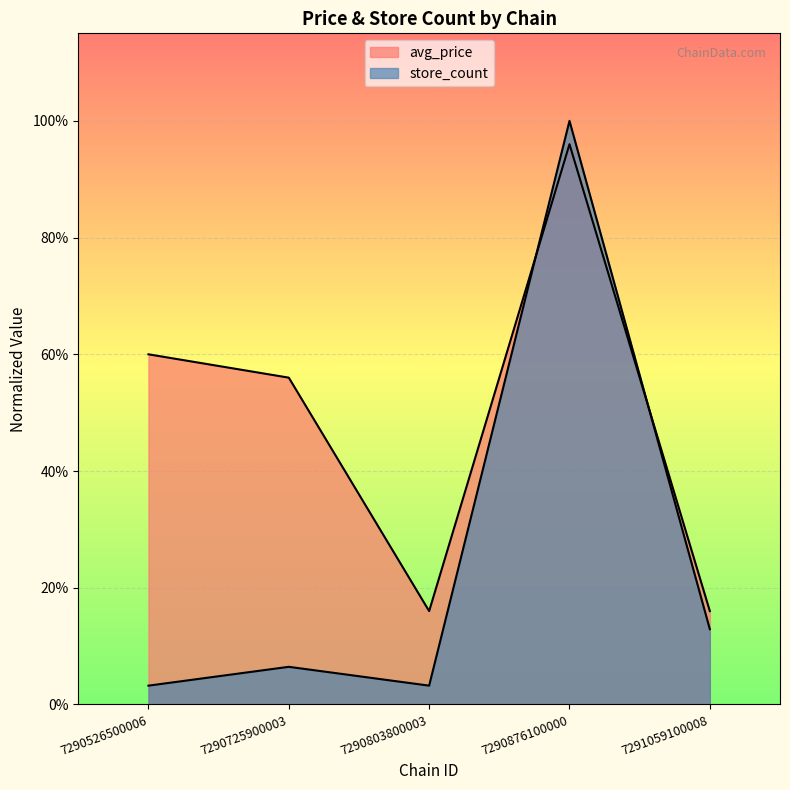

Which series has the largest range (max minus min)?

store_count